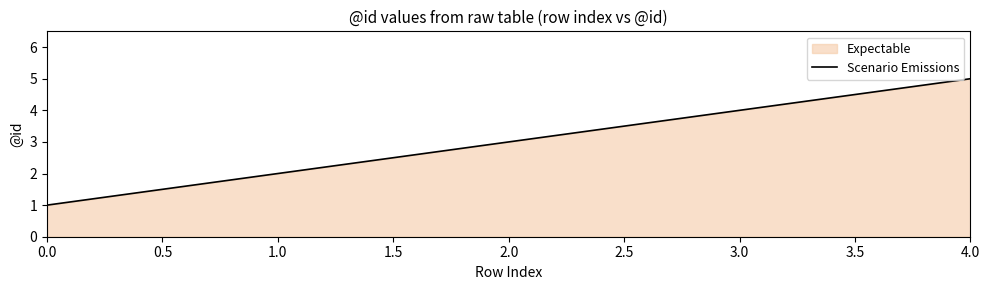

What is the difference between the maximum and minimum values?

4